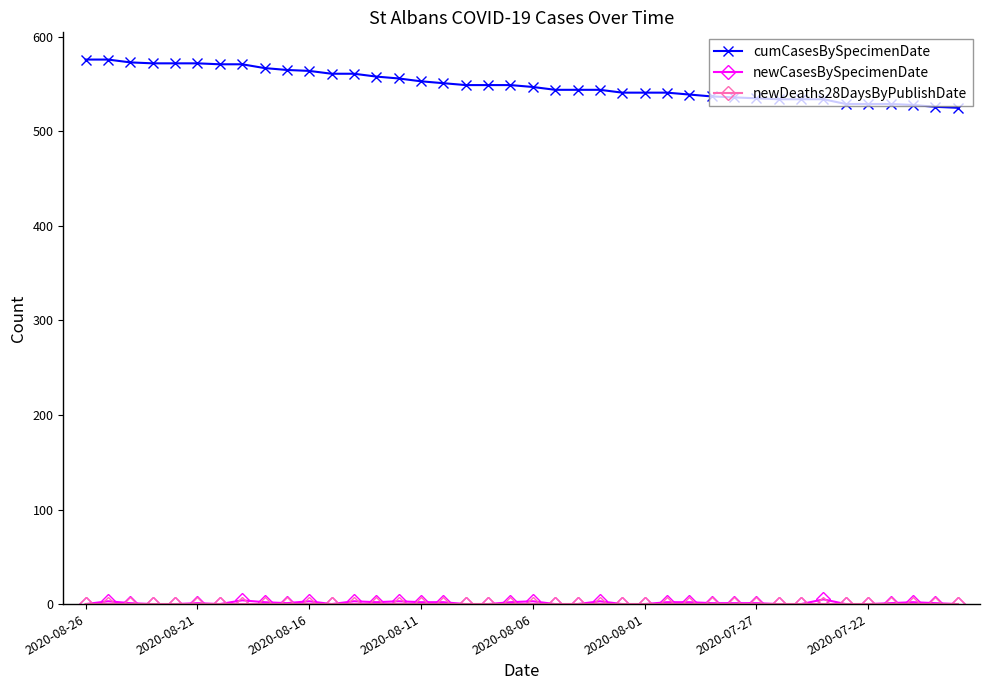

How many lines are shown in the chart?

3